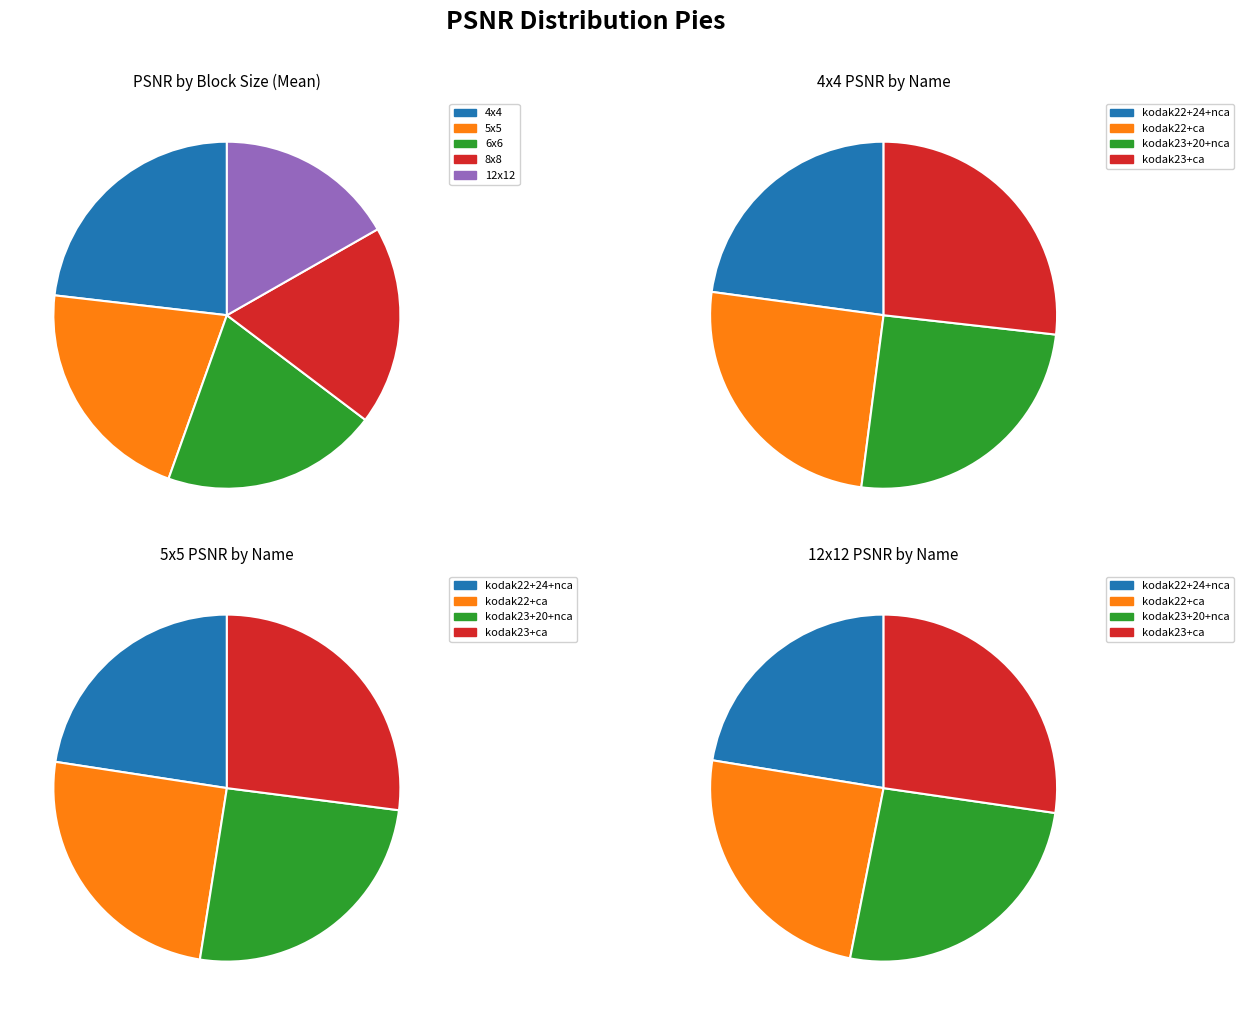

True or false: 0 accounts for 15% of the total.

False